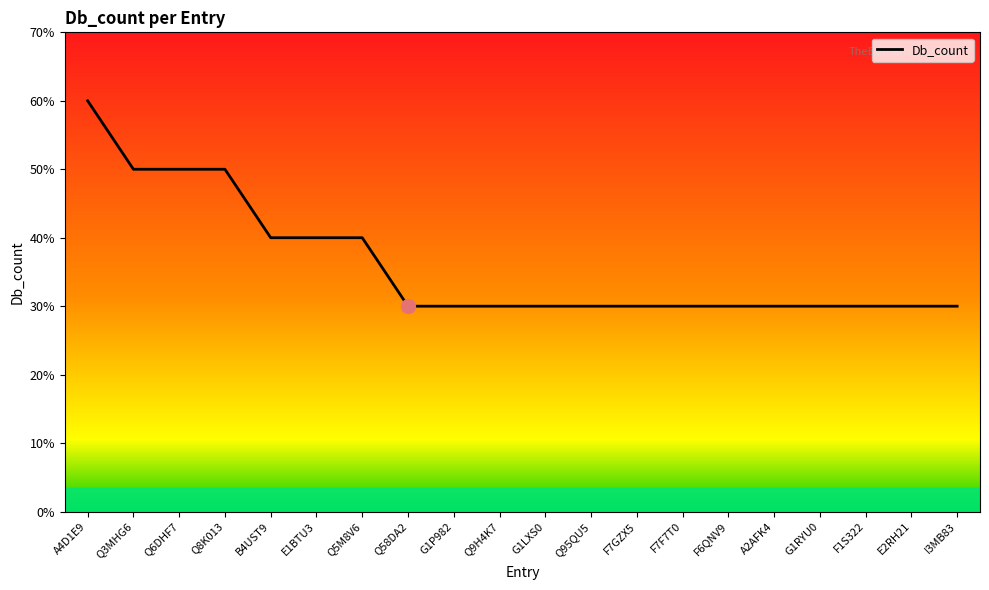

Does the chart display data point markers on the line(s)?

No